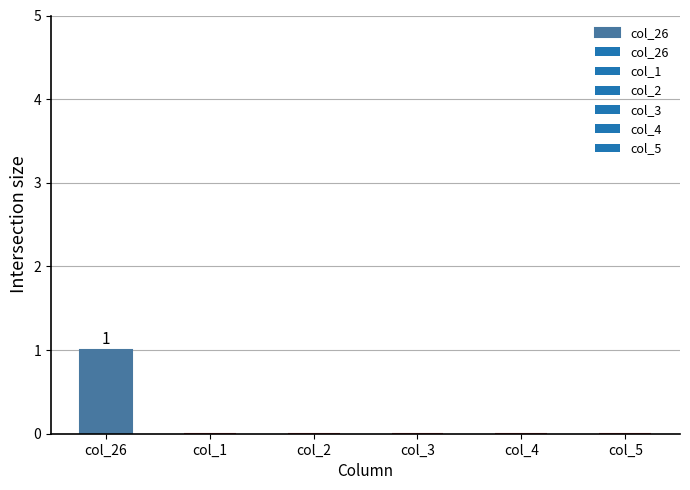

Is it true that the value at col_2 is 0?

True